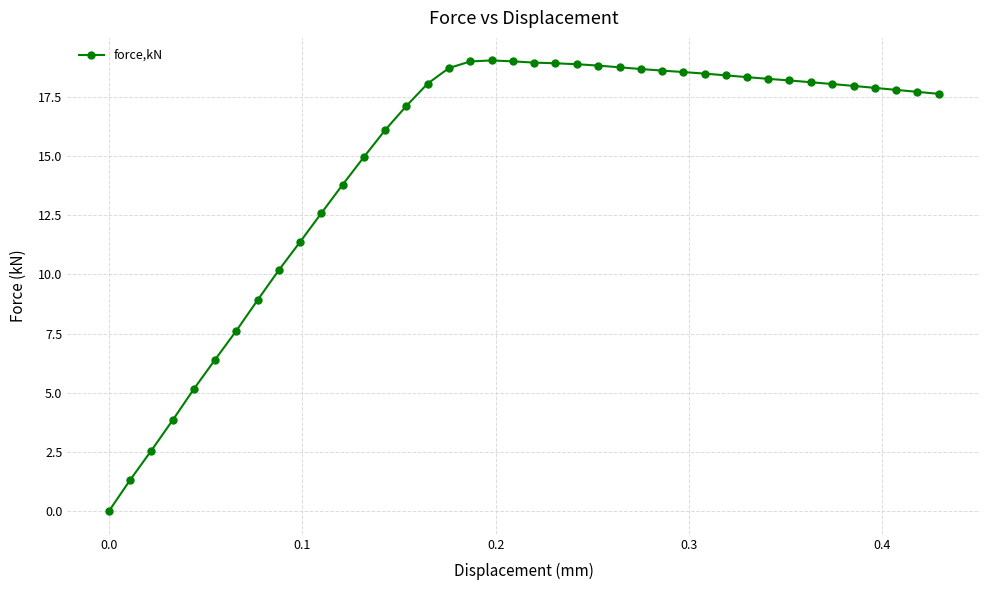

What is the average value?

14.8